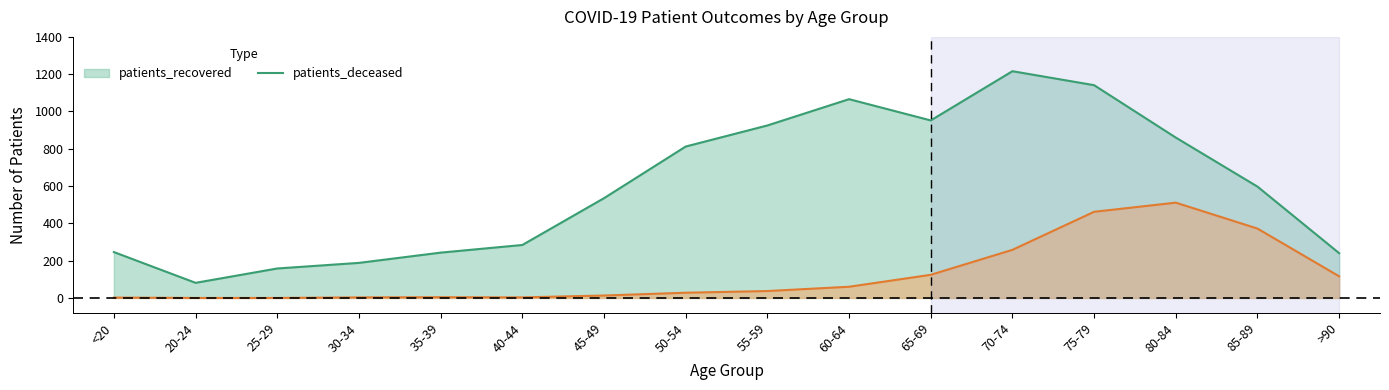

Where is patients_recovered nearest to the value 648?

85-89